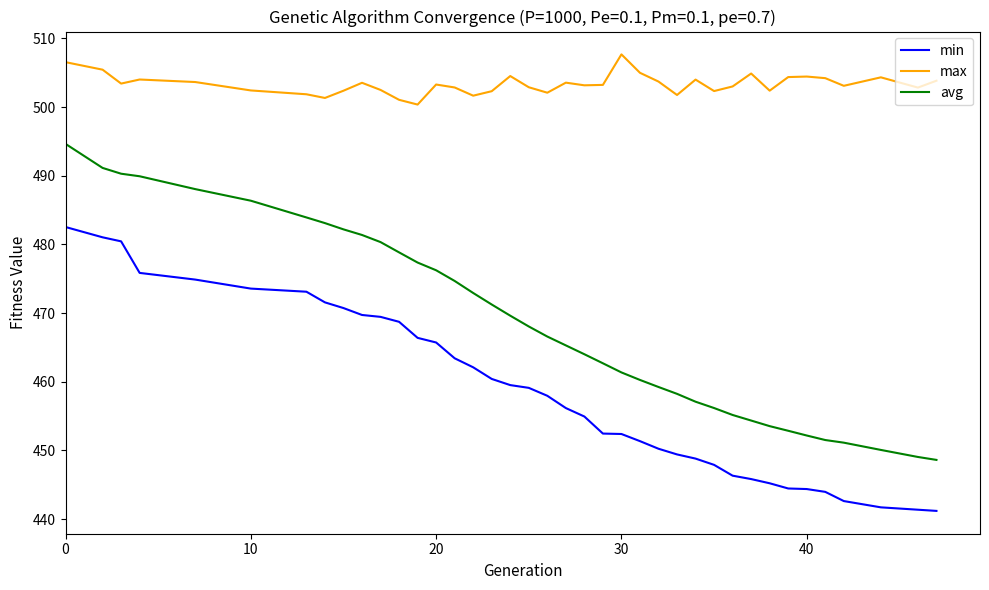

Is this an area chart (filled region under the line)?

No